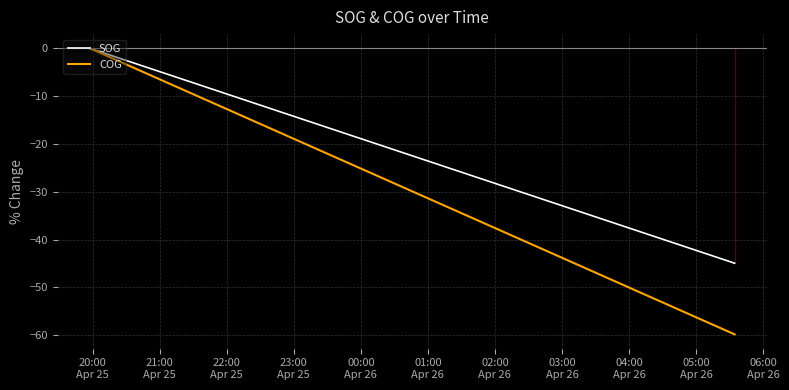

True or false: SOG and COG intersect in this chart.

False